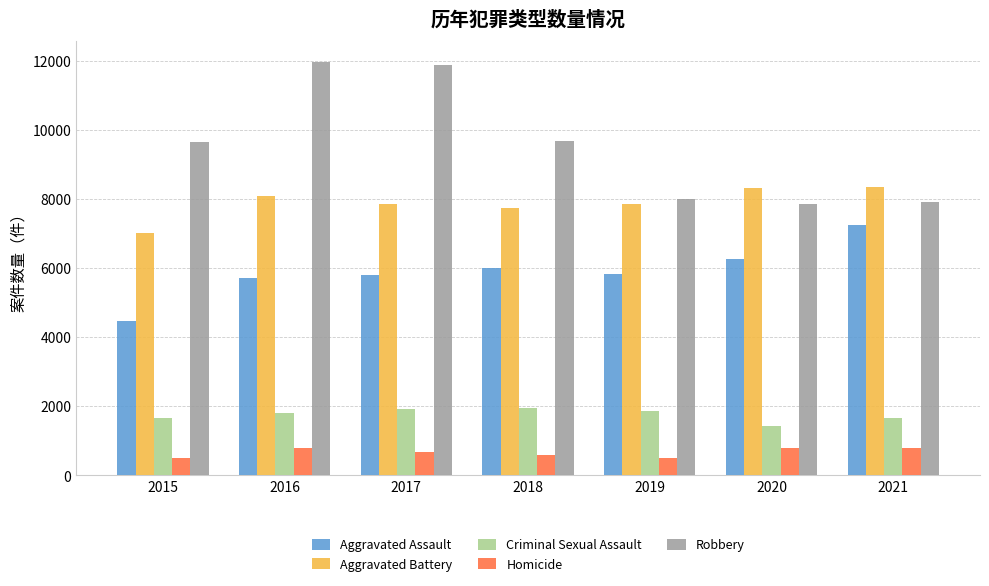

What is the value of the Criminal Sexual Assault bar at the 4th from the left?

1960